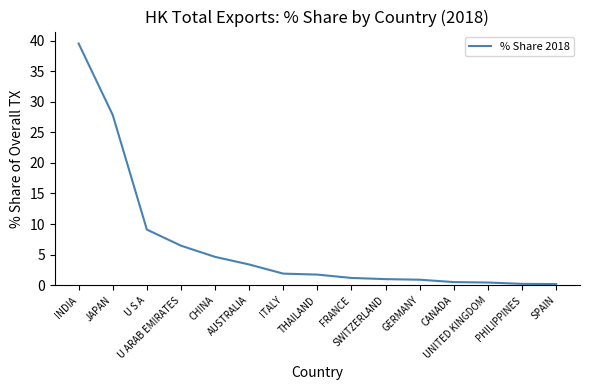

Does the chart have visible grid lines?

No